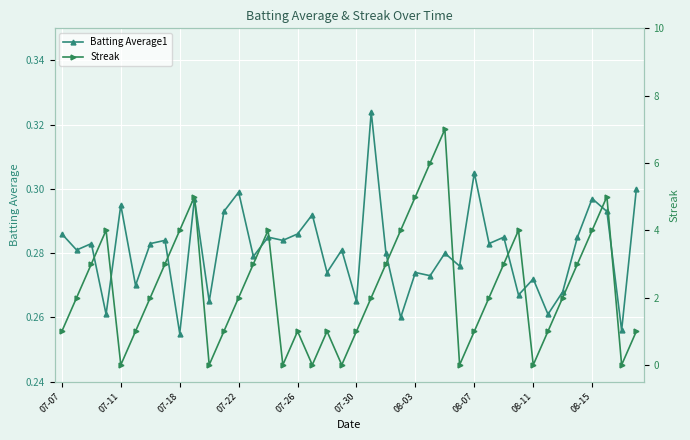

How many series are shown in this chart?

2